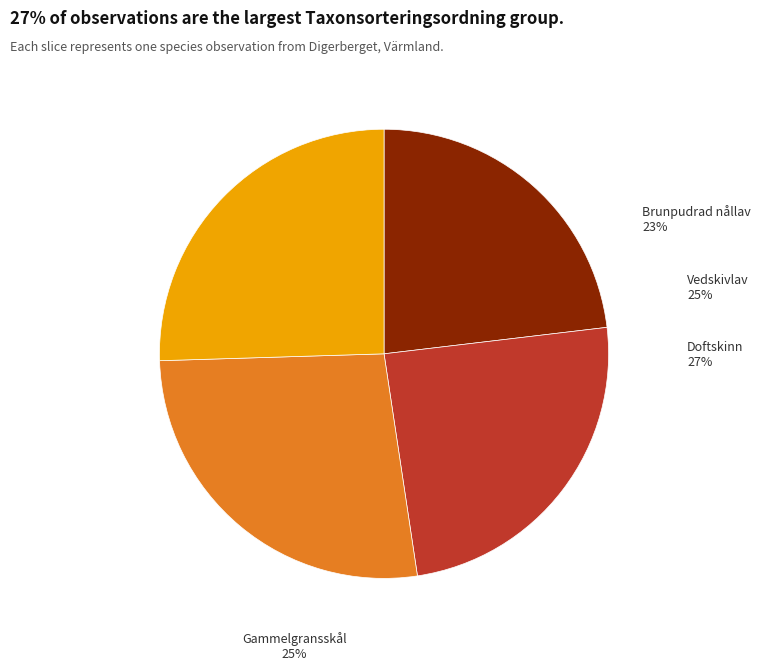

Is Doftskinn (80357152) the majority of the pie?

No